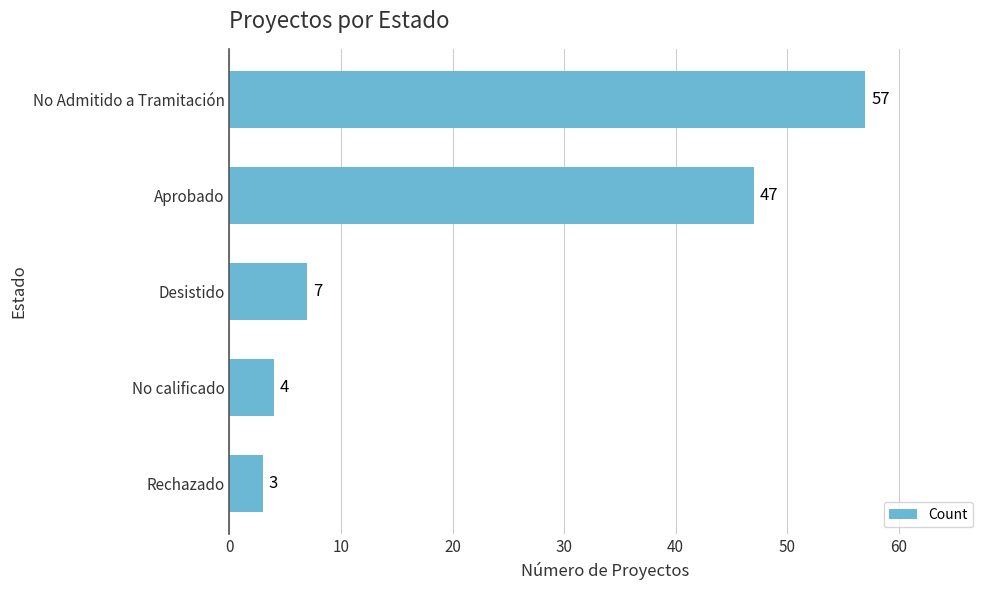

List the labels in order of value, smallest first.

Rechazado, No calificado, Desistido, Aprobado, No Admitido a Tramitación